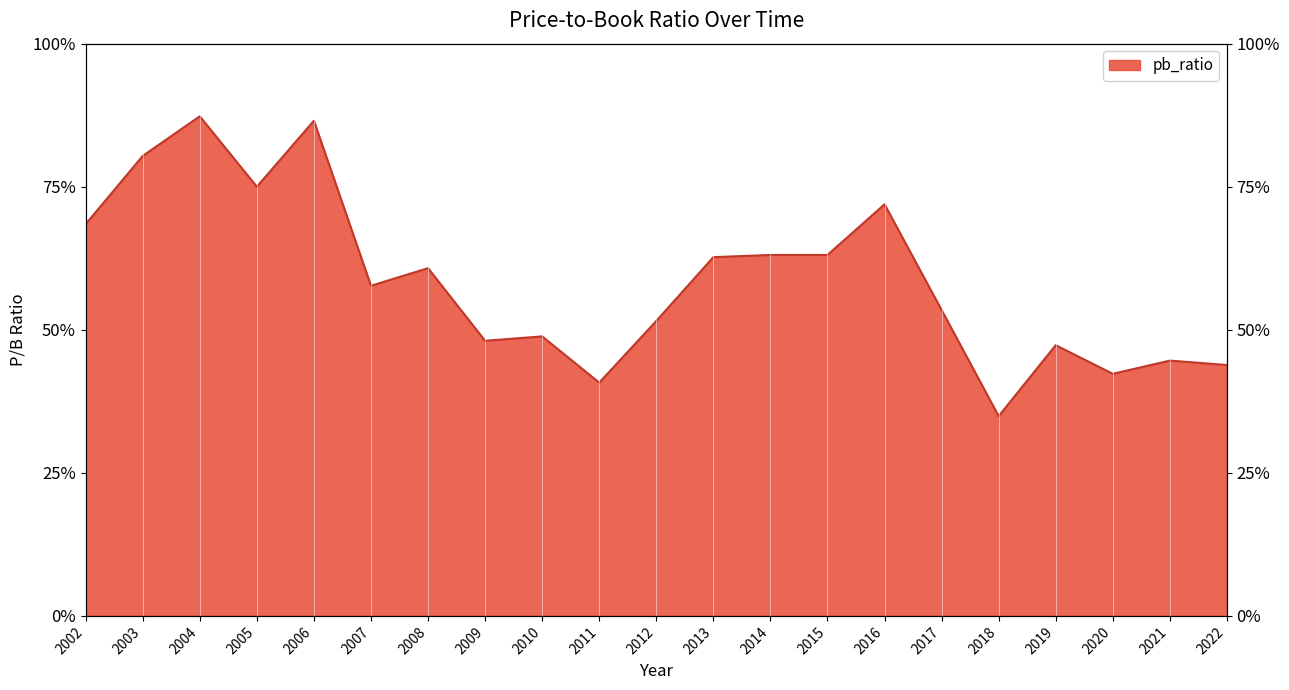

How many series are shown in this chart?

1